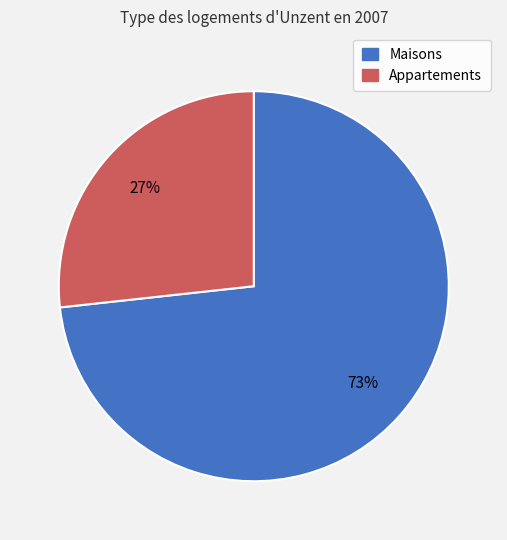

Does any single category account for the majority?

Yes